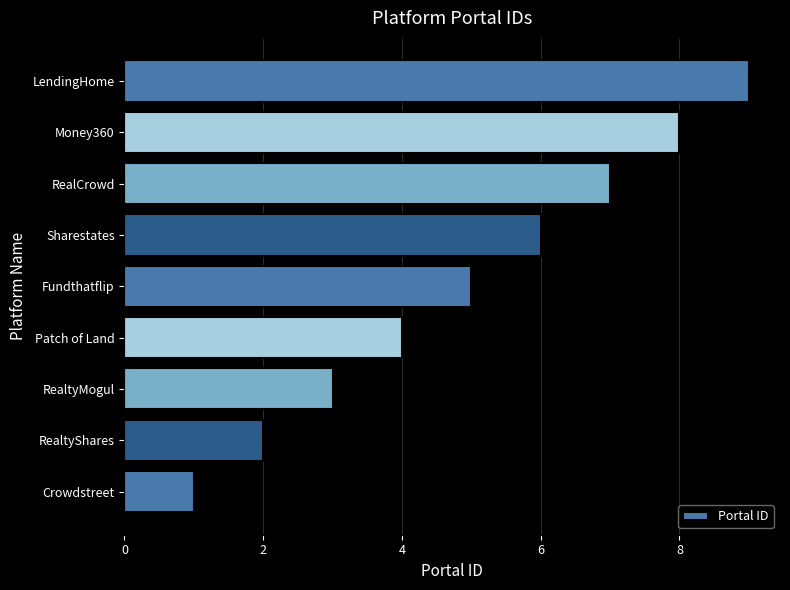

Which has a higher value, Crowdstreet or RealCrowd?

RealCrowd